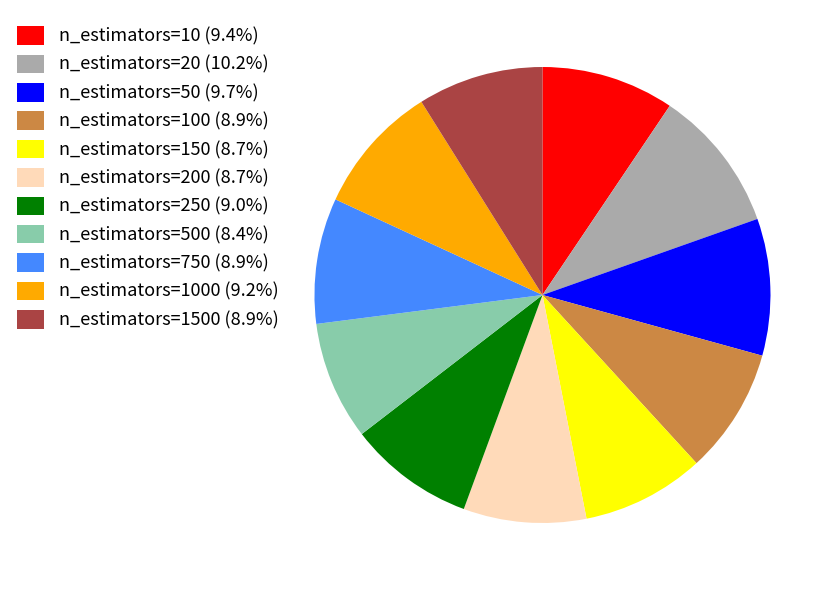

Is there any slice that represents more than half of the pie?

No